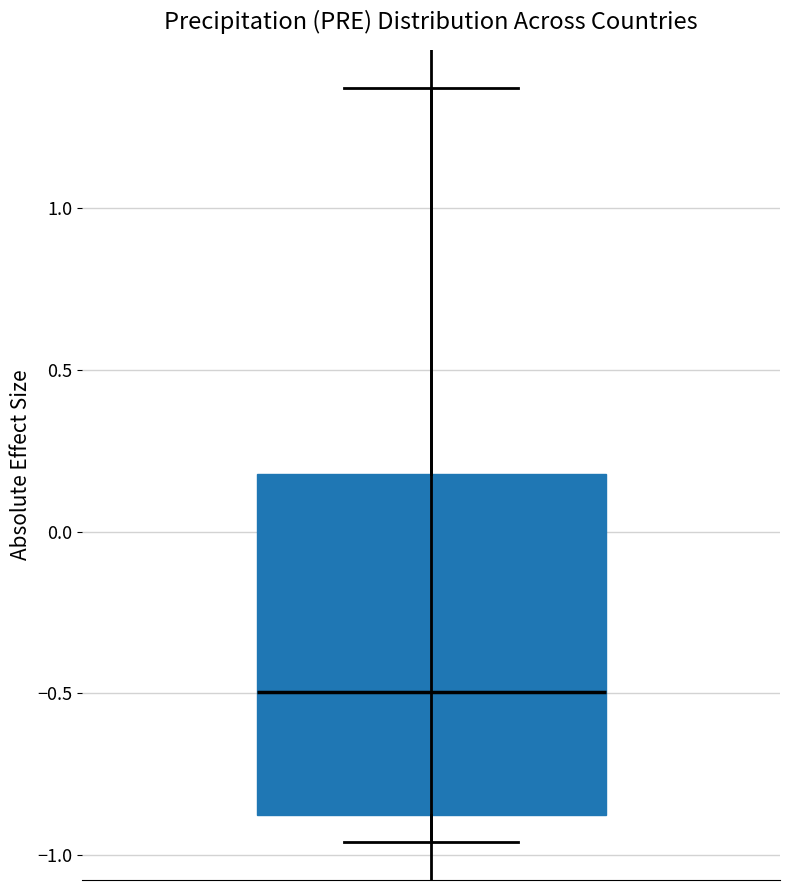

Read this box plot against the y-axis: the position of the median line, the range covered by the box, and the ends of both whiskers. The values are not printed on the chart, so give them approximately, as read against the axis.

median -0.50, box -0.85 to 0.20, whiskers -0.95 to 1.35